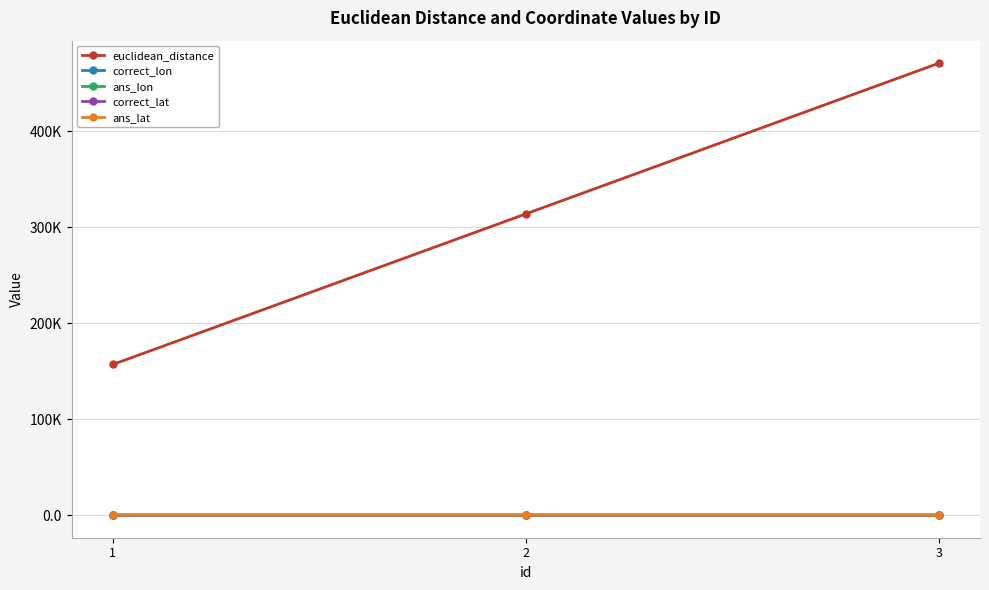

What is the maximum value for correct_lat?

1.0